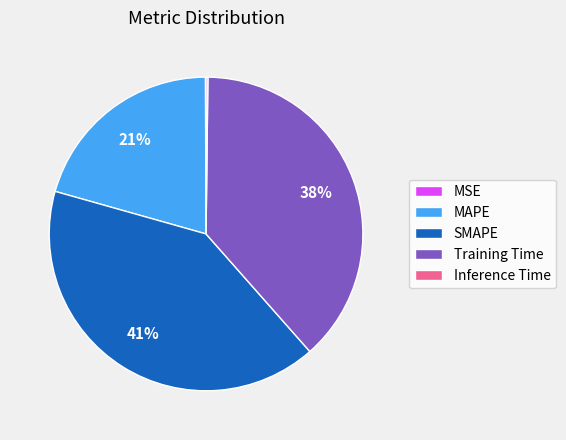

What percentage is the SMAPE slice, to the nearest percent?

41%